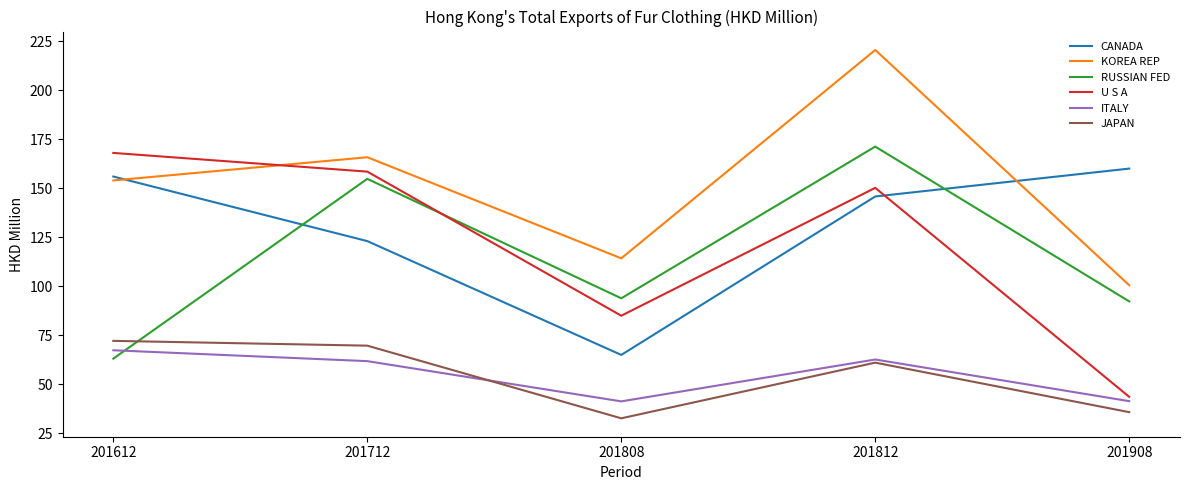

Read the U S A value at 201812.

150.1